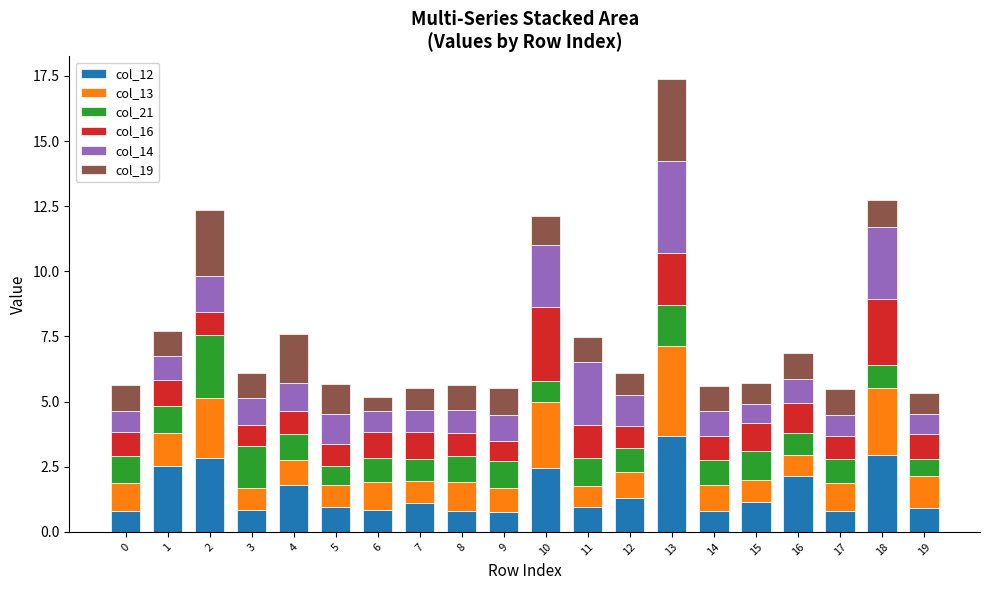

What is the sum of all col_12 values?

30.4